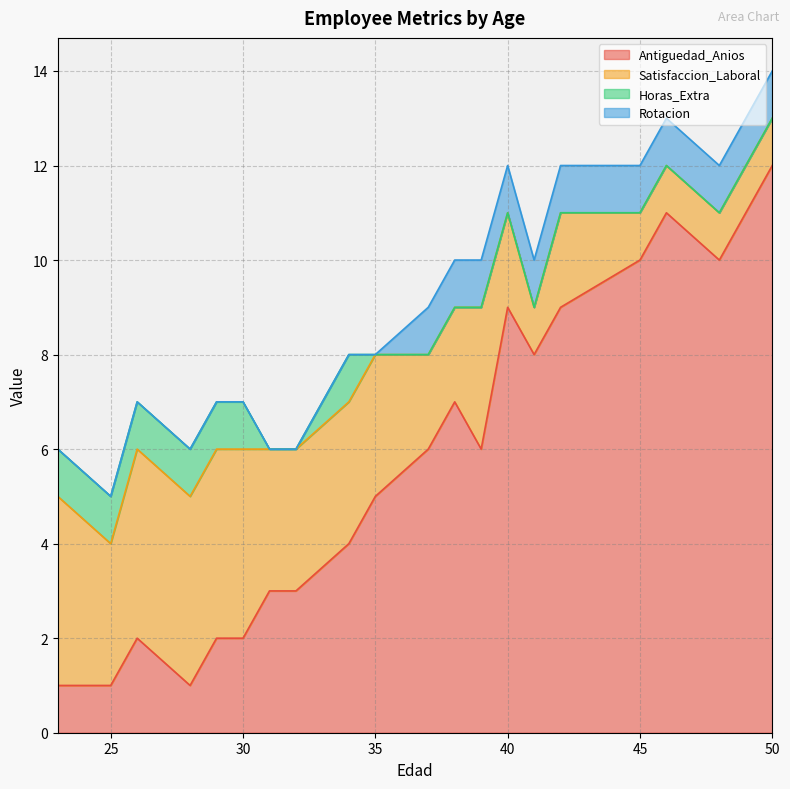

What is the highest value of the Horas_Extra series?

1